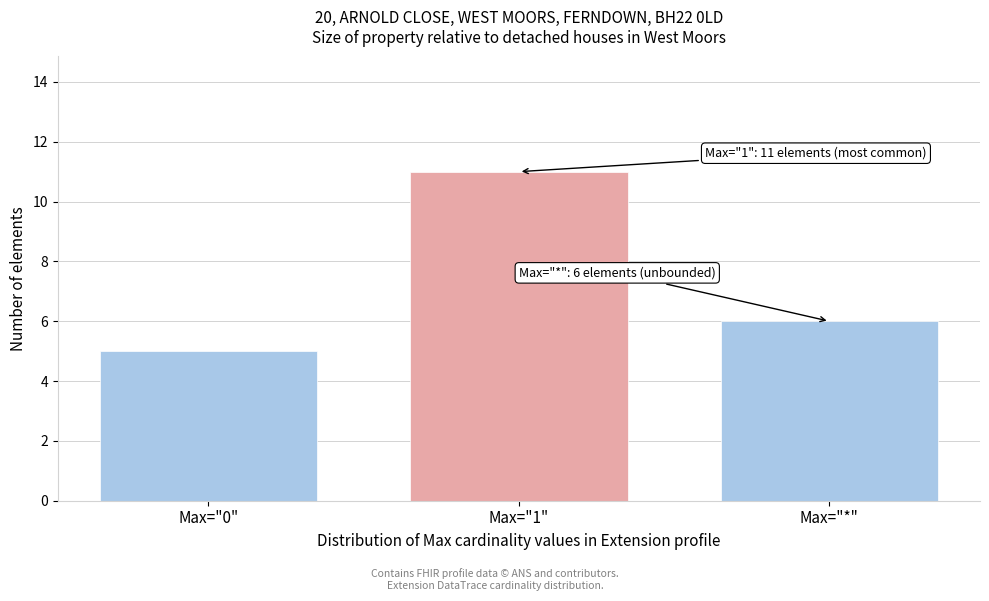

Reading left to right, transcribe all the data shown in this chart.

5	11	6